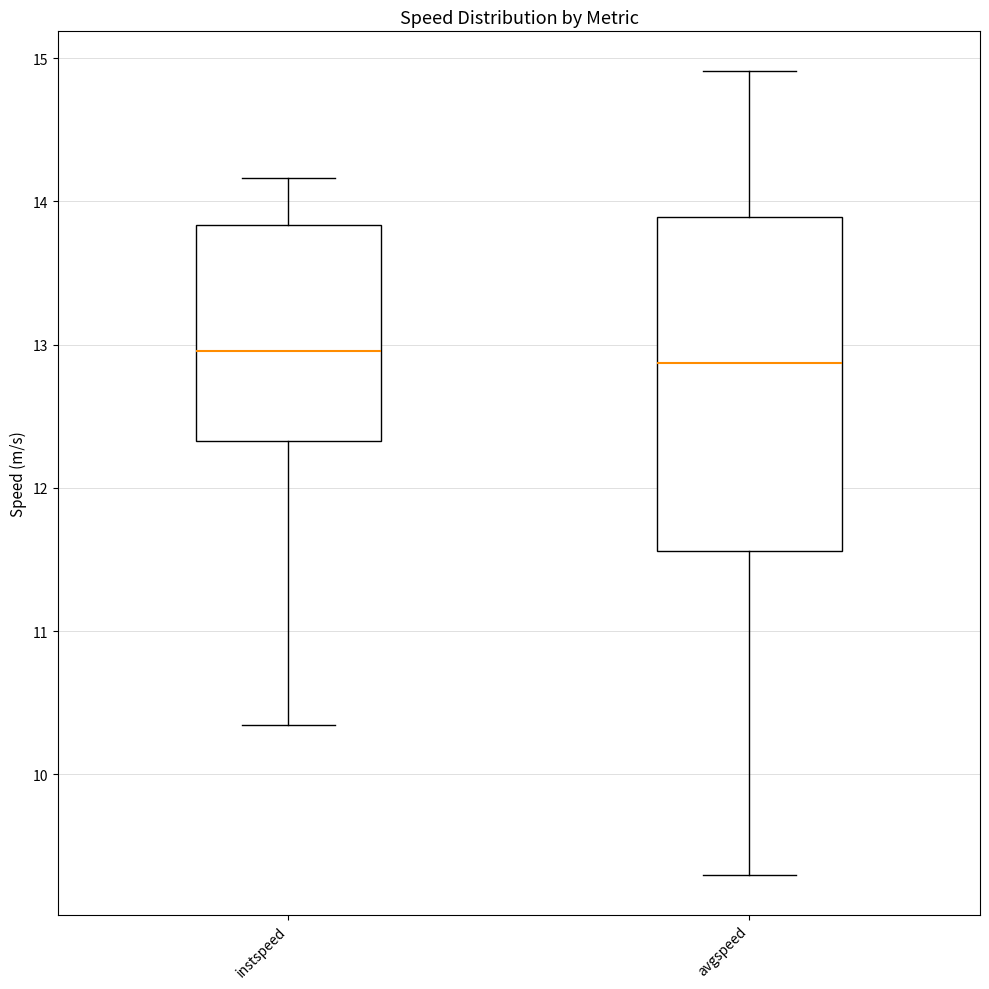

Reading left to right, read every box against the y-axis: the position of its median line, the range the box covers, and the ends of its whiskers. The values are not printed on the chart, so give them approximately, as read against the axis.

instspeed: median 13.0, box 12.3 to 13.8, whiskers 10.3 to 14.2
avgspeed: median 12.9, box 11.6 to 13.9, whiskers 9.3 to 14.9